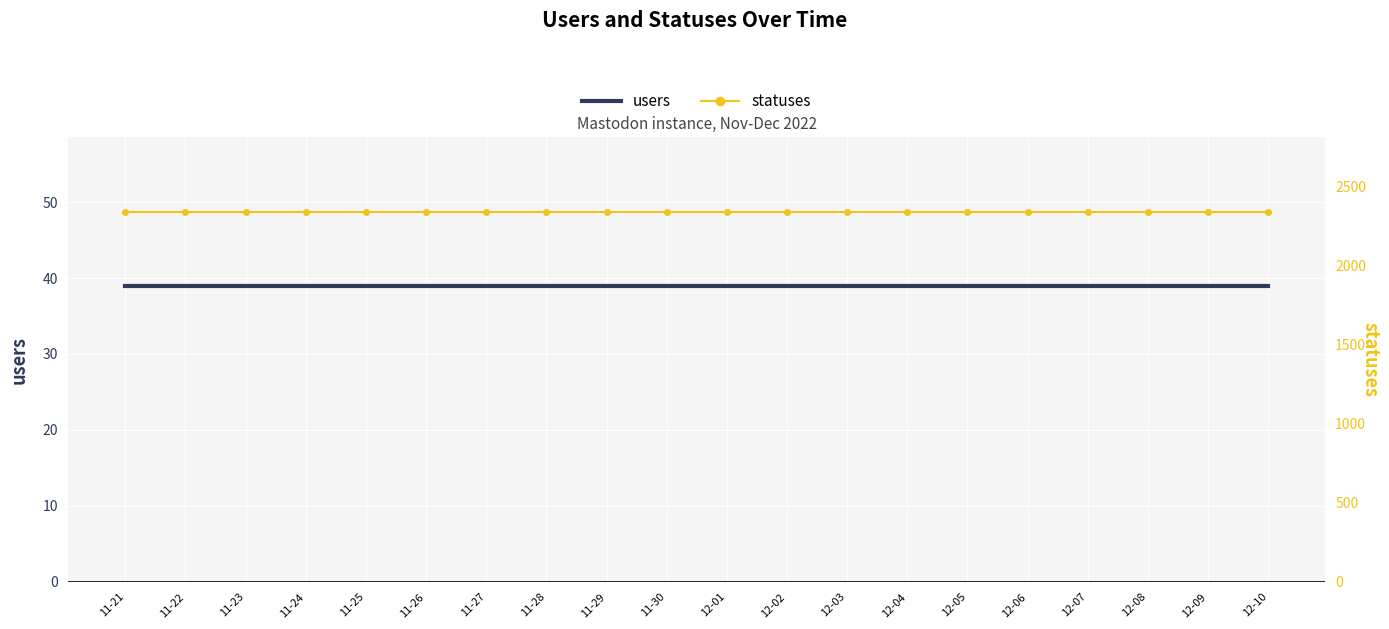

Between 12-02 and 12-04, which series saw the biggest shift?

users